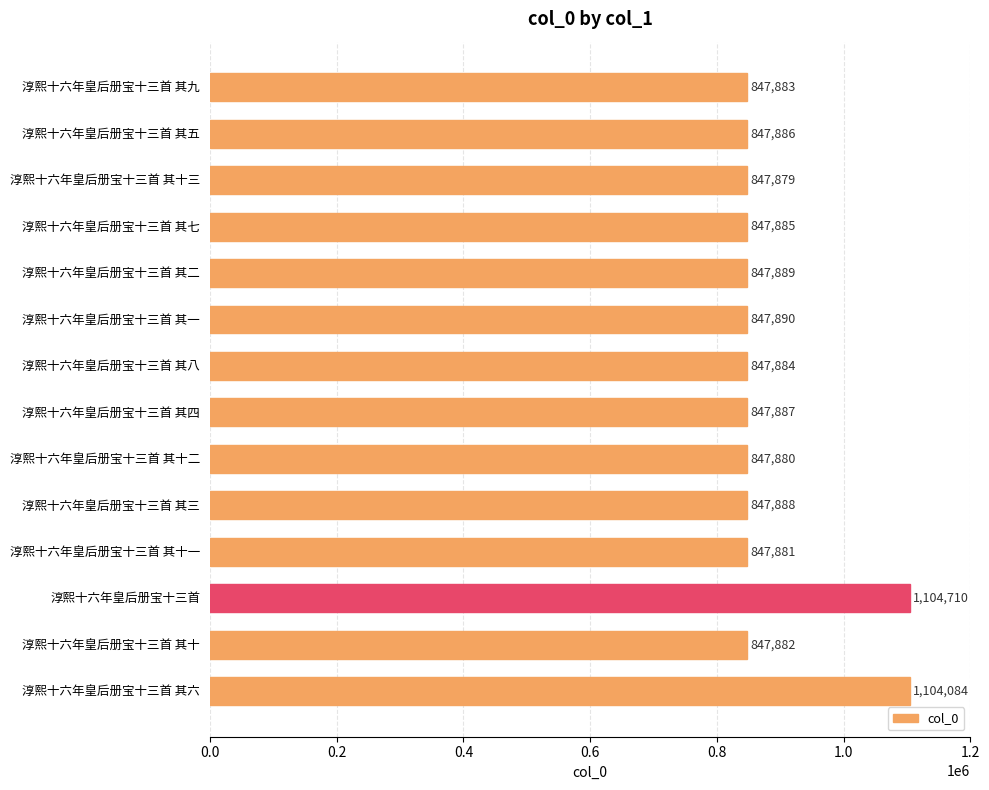

Approximately how many times larger is the value at 淳熙十六年皇后册宝十三首 其十二 compared to 淳熙十六年皇后册宝十三首?

0.8